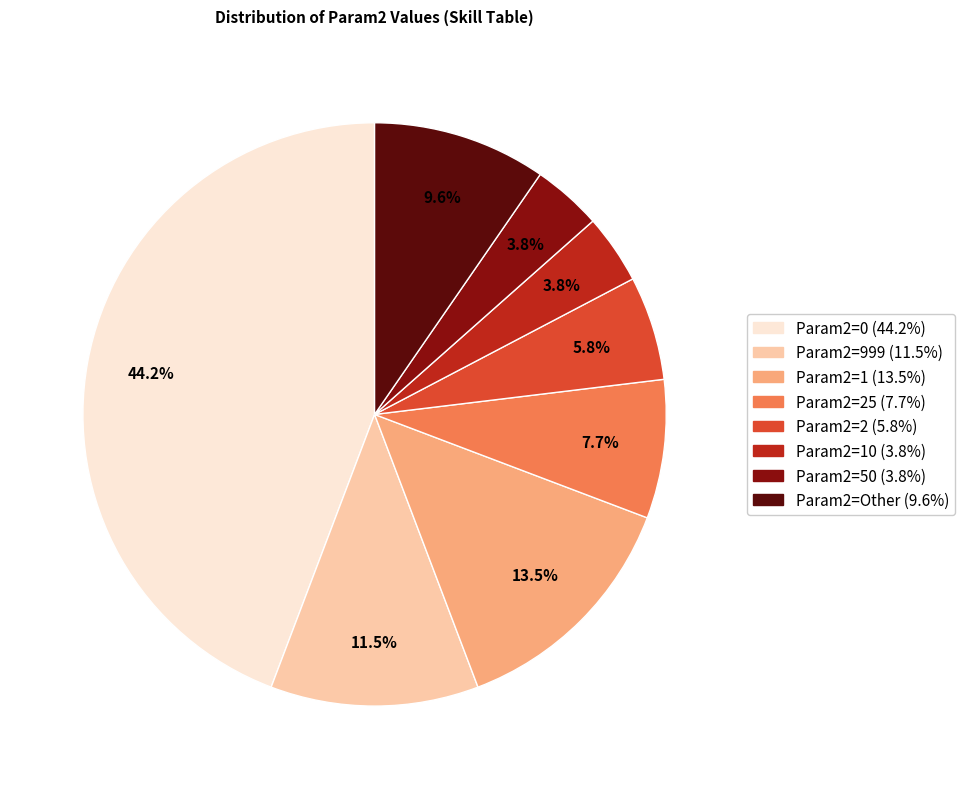

Does any single category account for the majority?

No